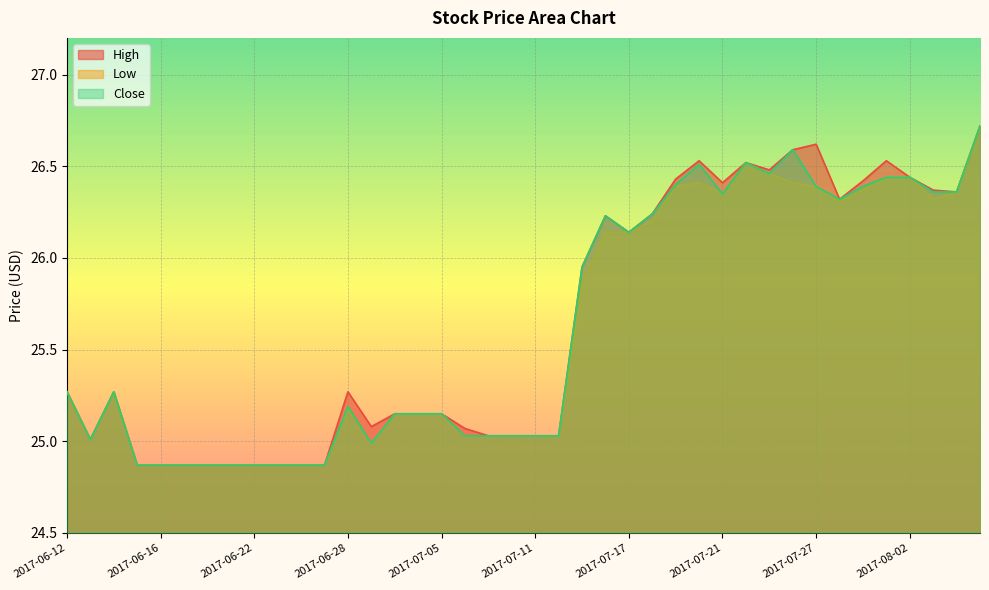

At which label does Close reach its peak?

2017-08-07